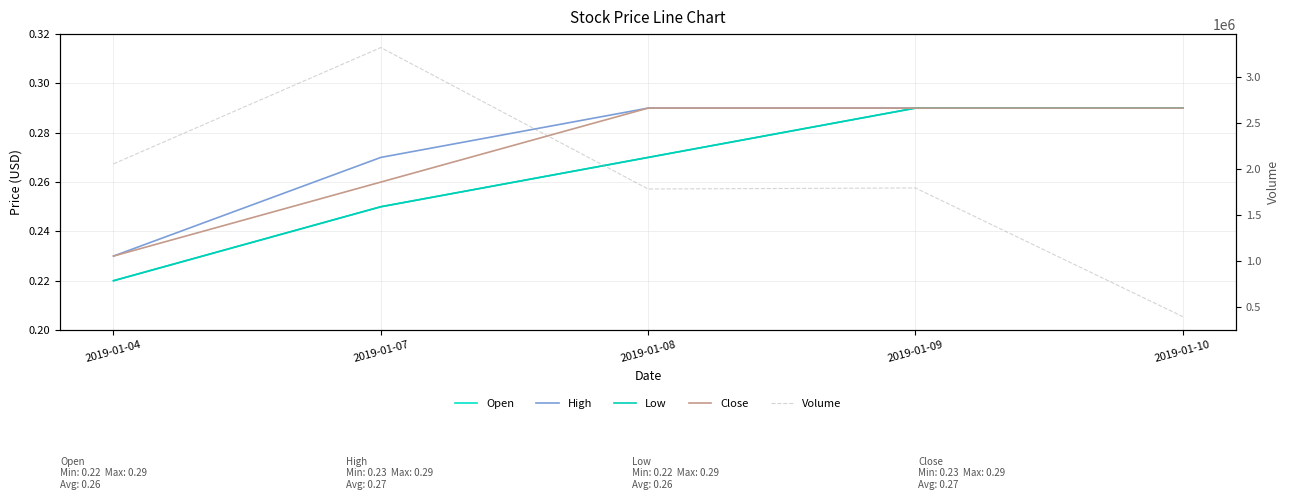

Count the High values in the range 0 to 1.

5